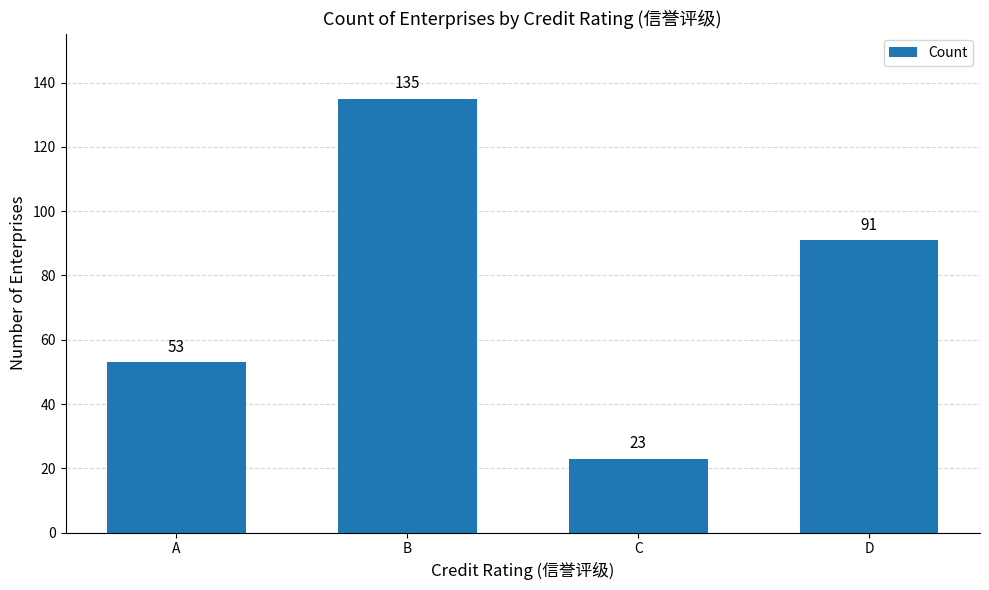

What is the change in value from B to D?

-44